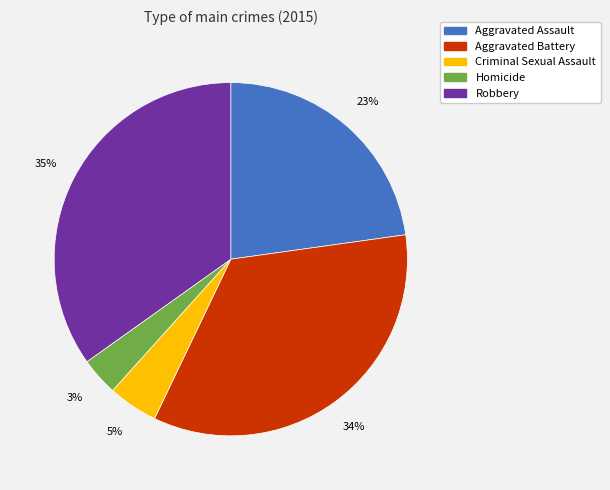

Is there a majority slice in this chart?

No